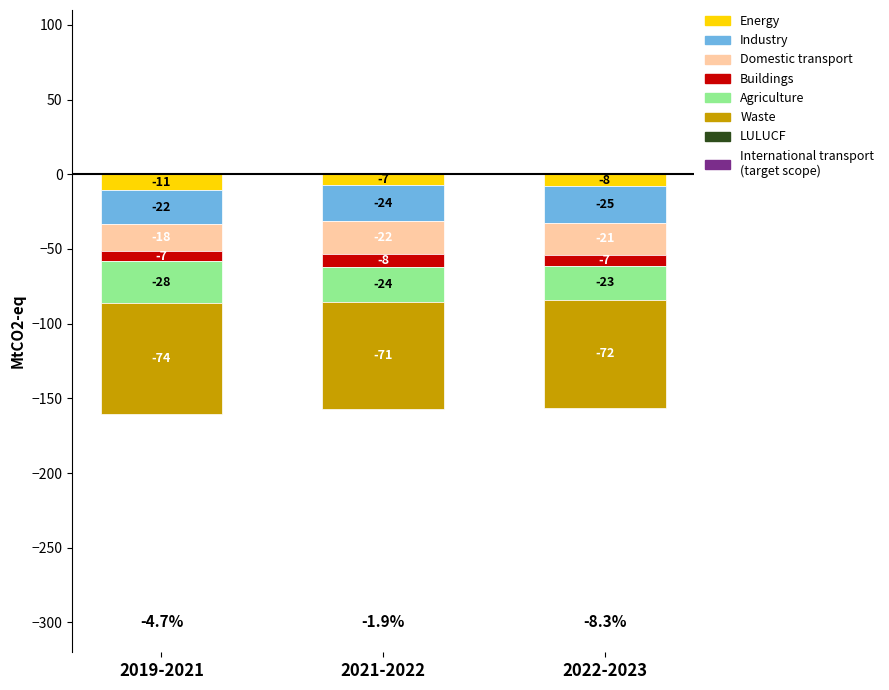

Count the Energy values in the range -10 to -7.

2